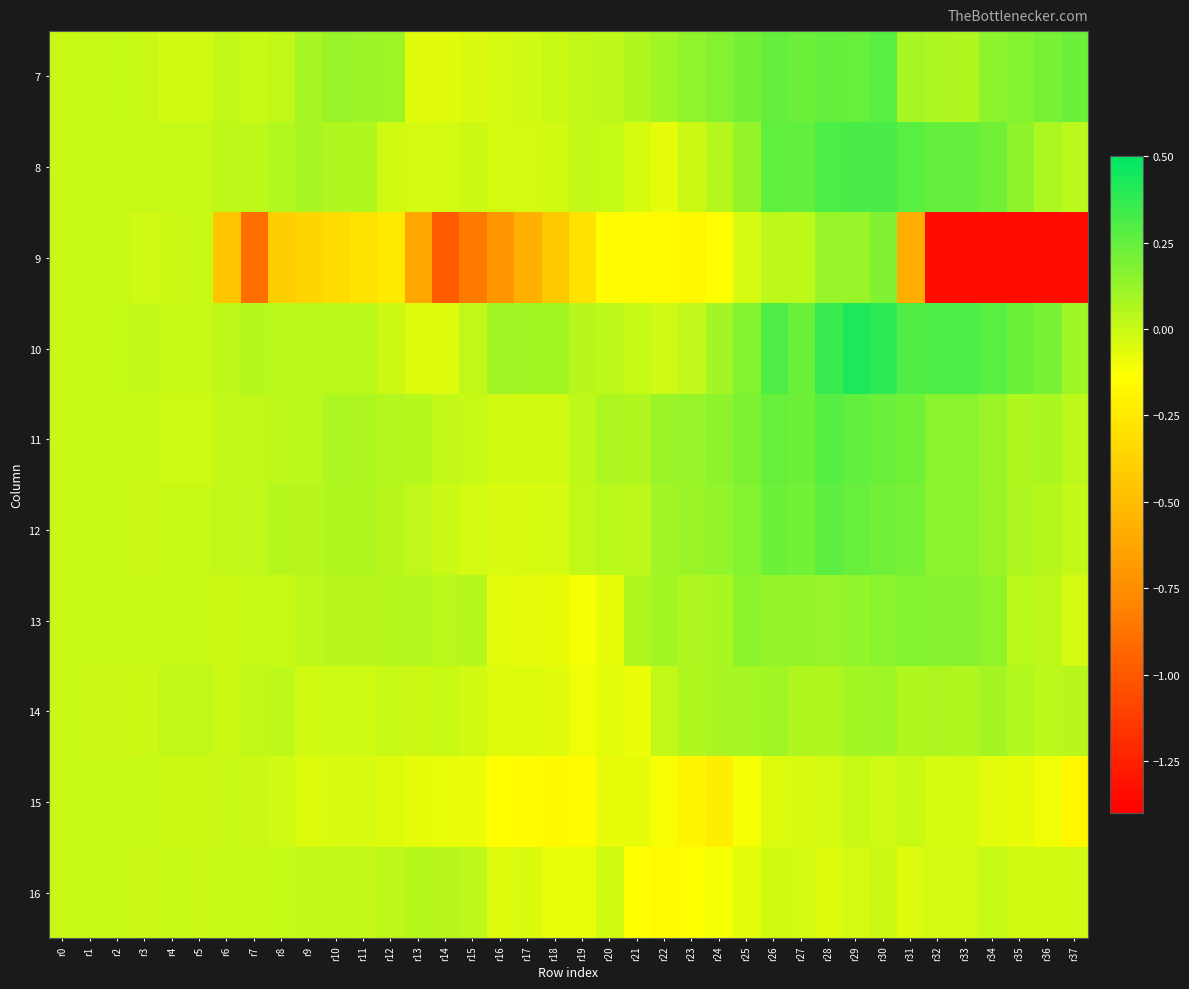

List the series in order of their peak value, lowest first.

15, 16, 14, 13, 9, 12, 7, 11, 8, 10